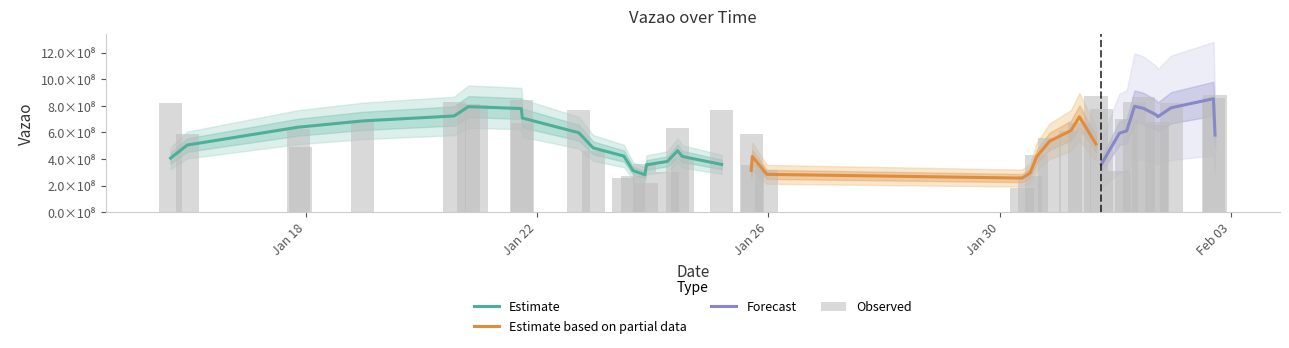

Where is the data nearest to the value 533260498?

2024-01-30 20:37:10